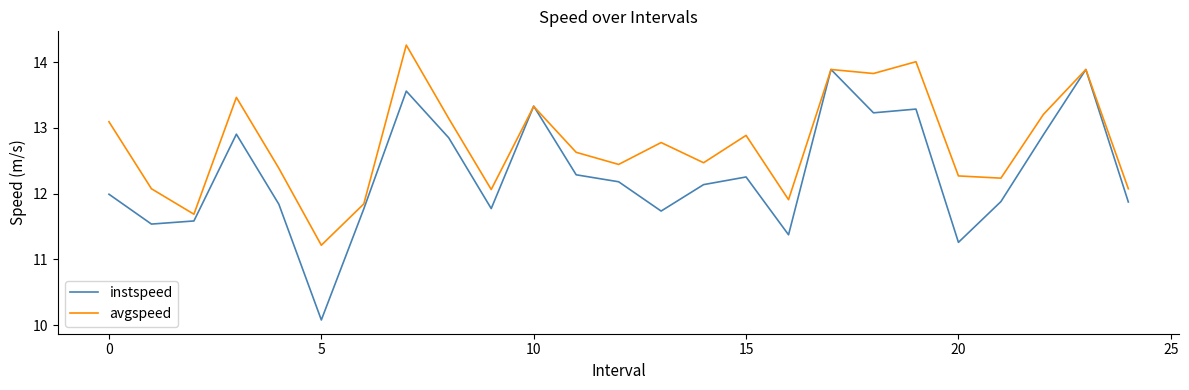

What is the difference between the second highest and second lowest values in the instspeed series?

2.6